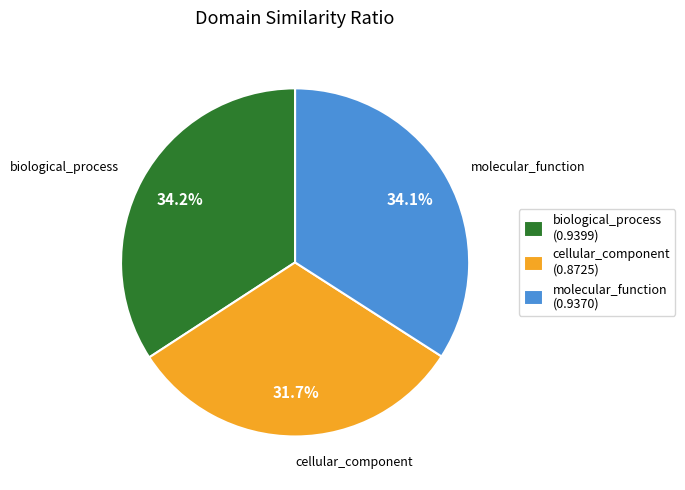

How many segments does this pie chart have?

3